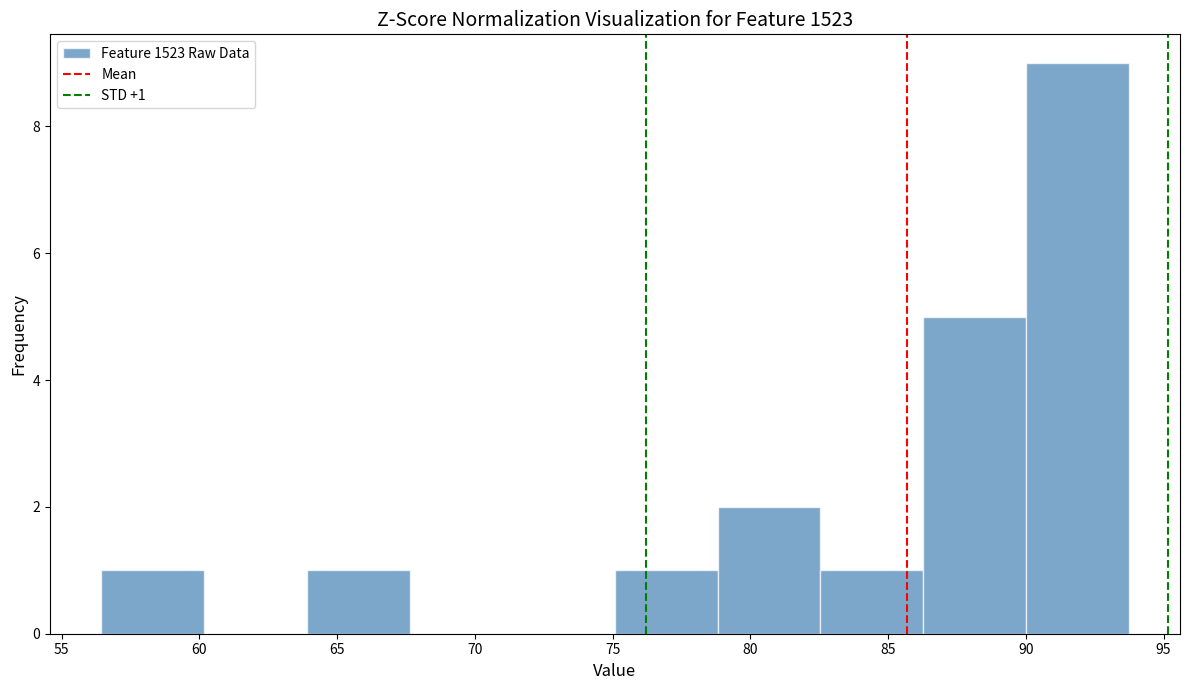

Which range on the x-axis has the tallest bar?

90.0 to 93.5